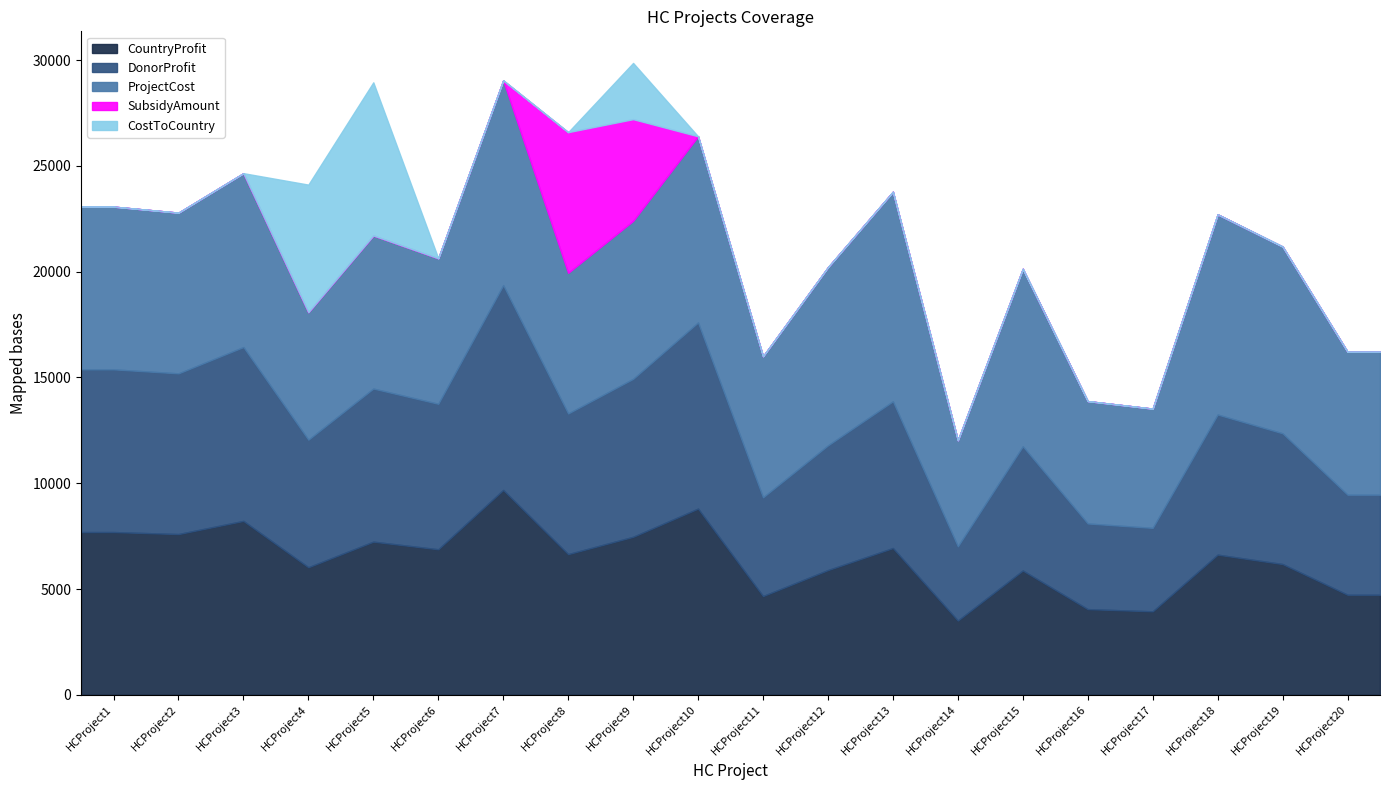

True or false: DonorProfit and CostToCountry cross at least once.

False